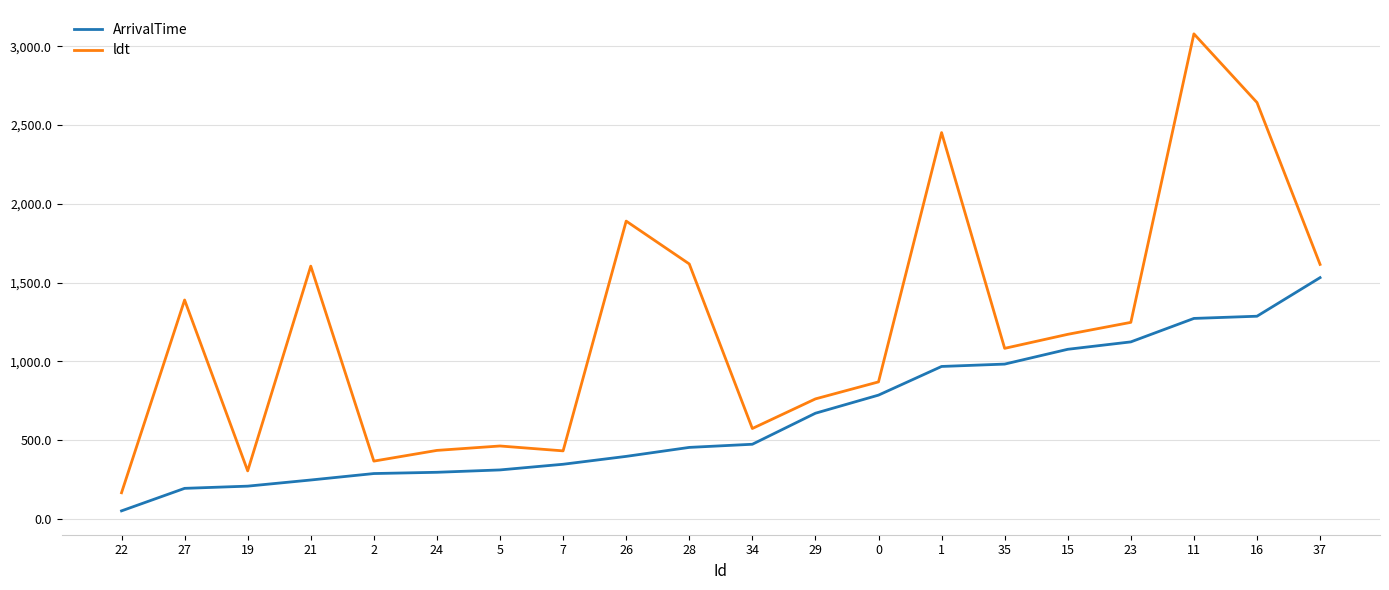

What is the sum of the ArrivalTime values at 29 and 1?

1637